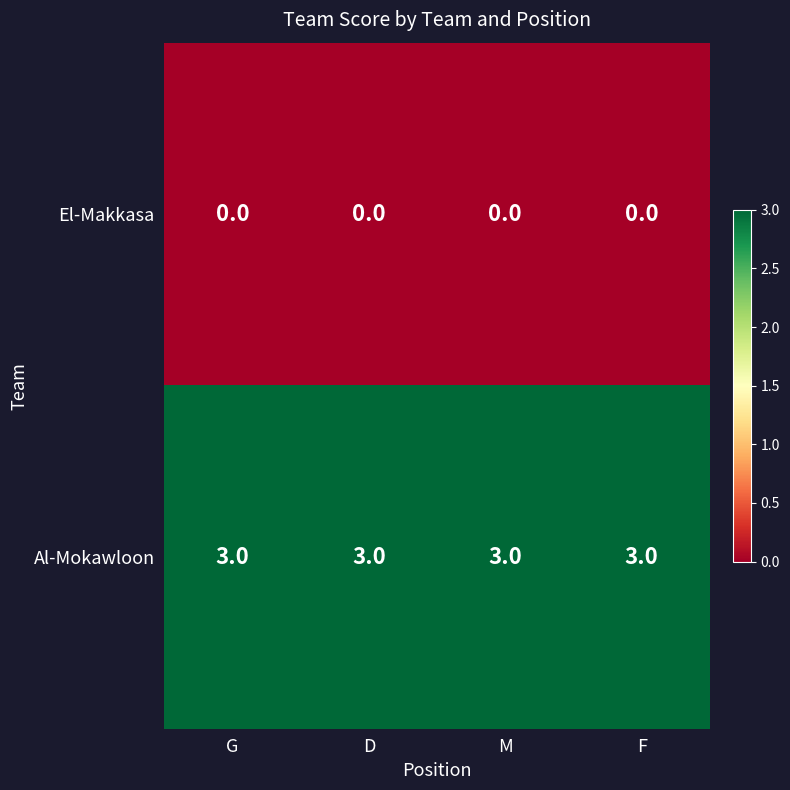

What value does the Al-Mokawloon series have at D?

3